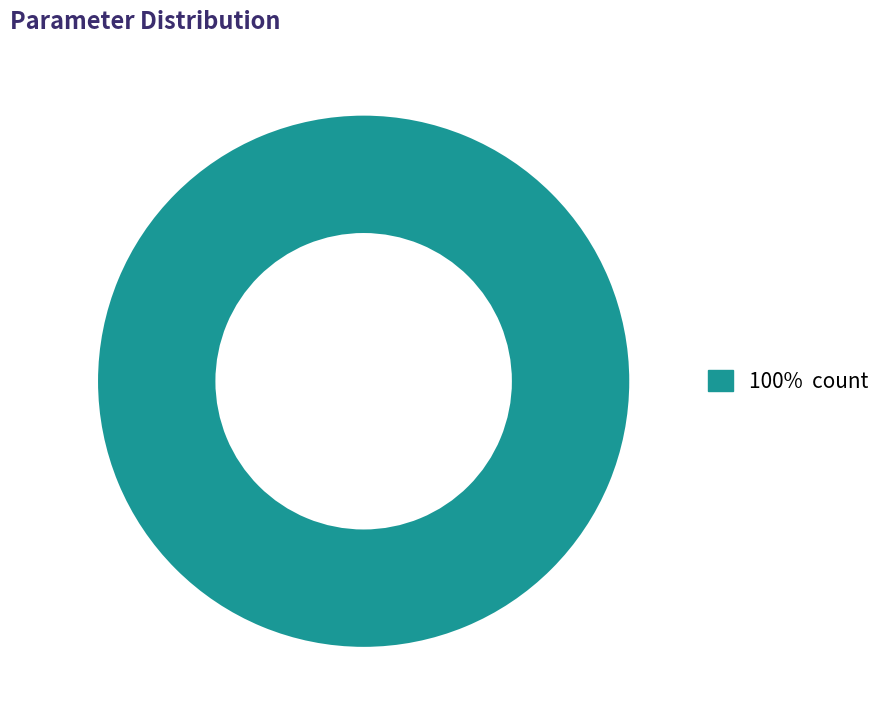

Is there a majority slice in this chart?

Yes